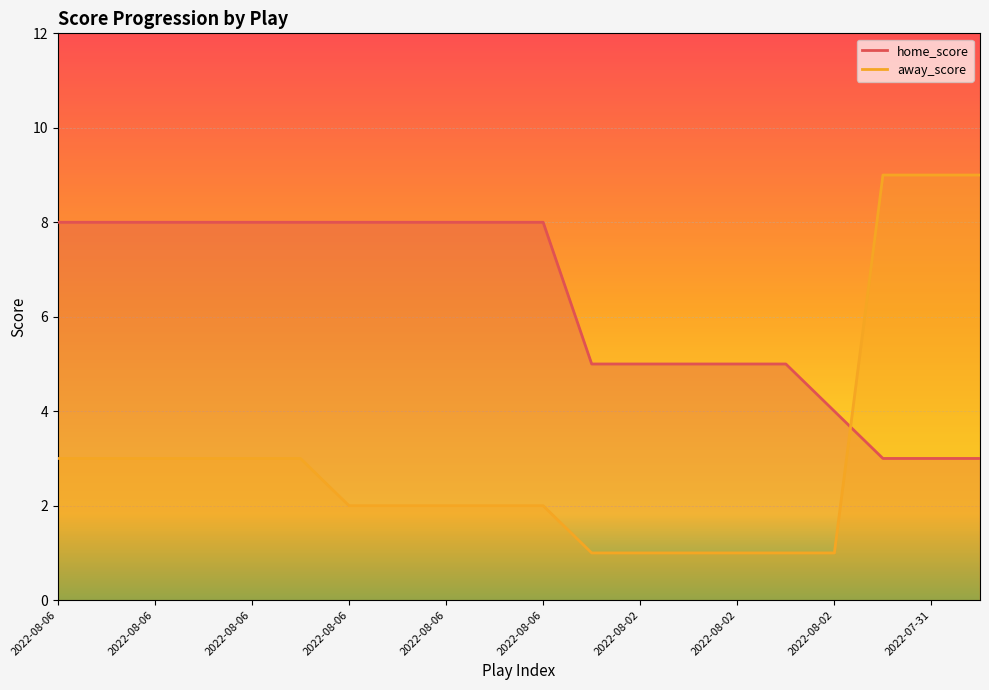

Is it true that away_score equals 3 at 2022-08-06?

False